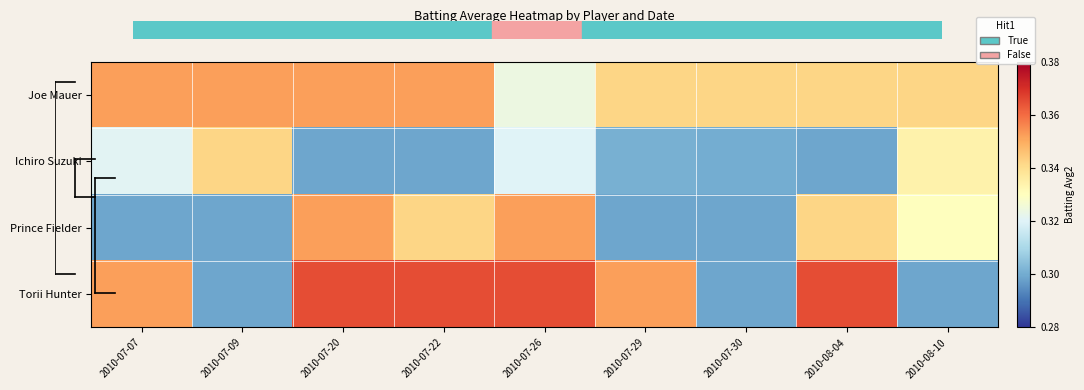

At which category is the sum across all series the highest?

2010-07-20